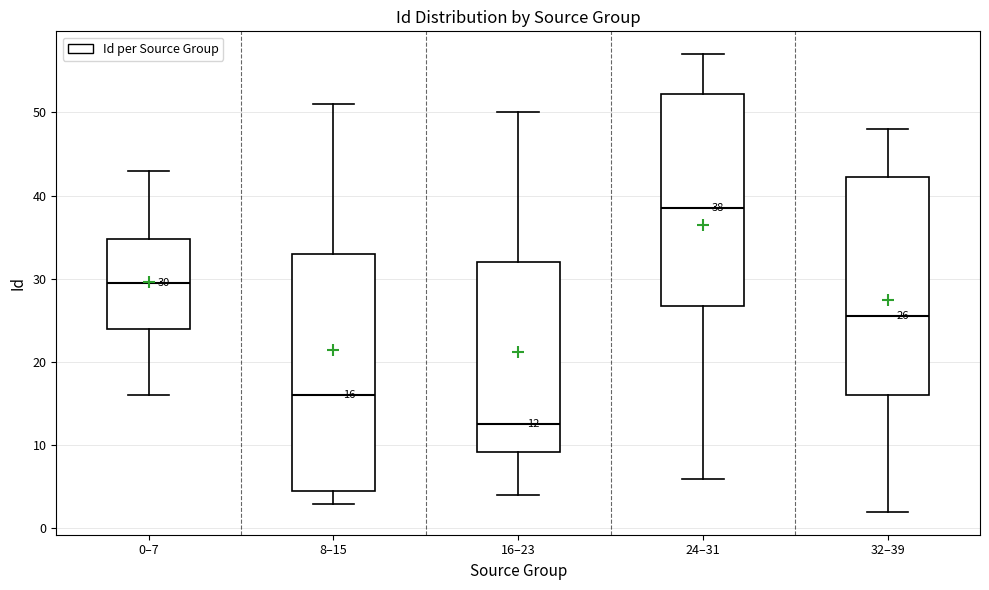

Which box has the lowest median line?

16–23